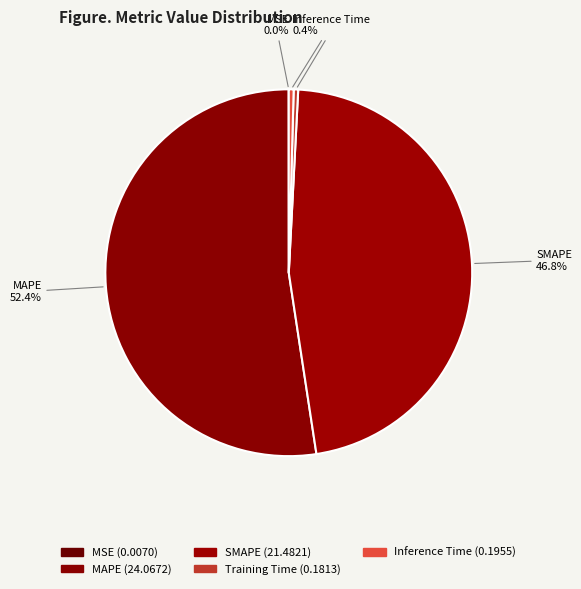

Which category has the biggest portion of the pie?

MAPE